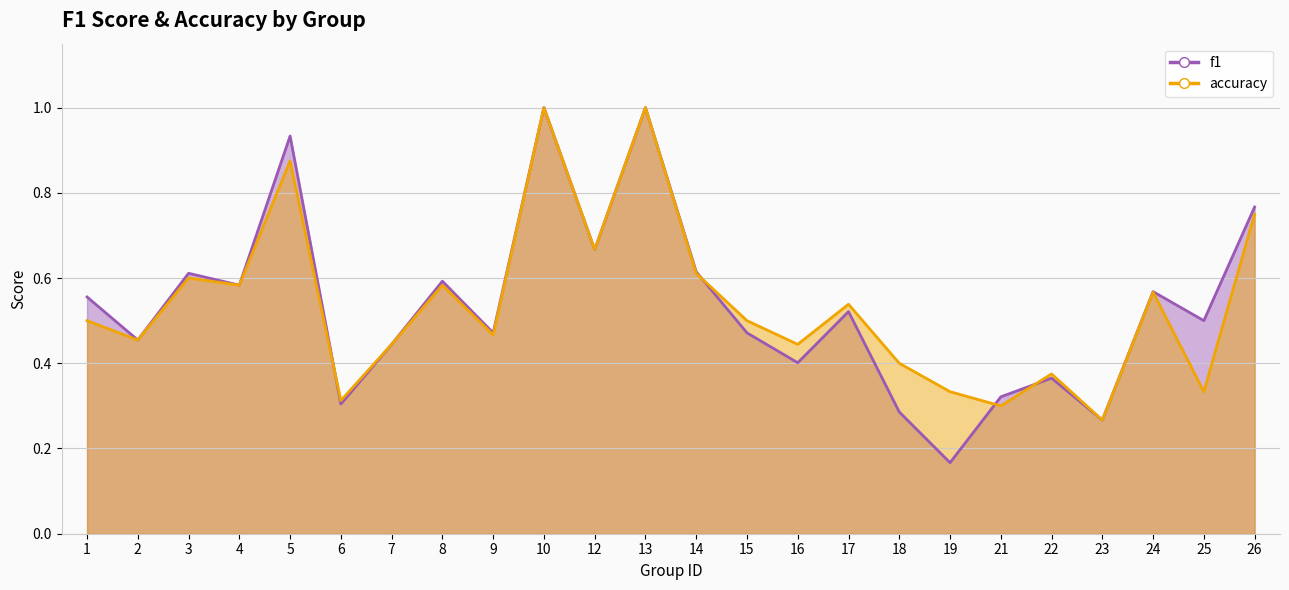

What is the minimum value shown in the chart?

0.2